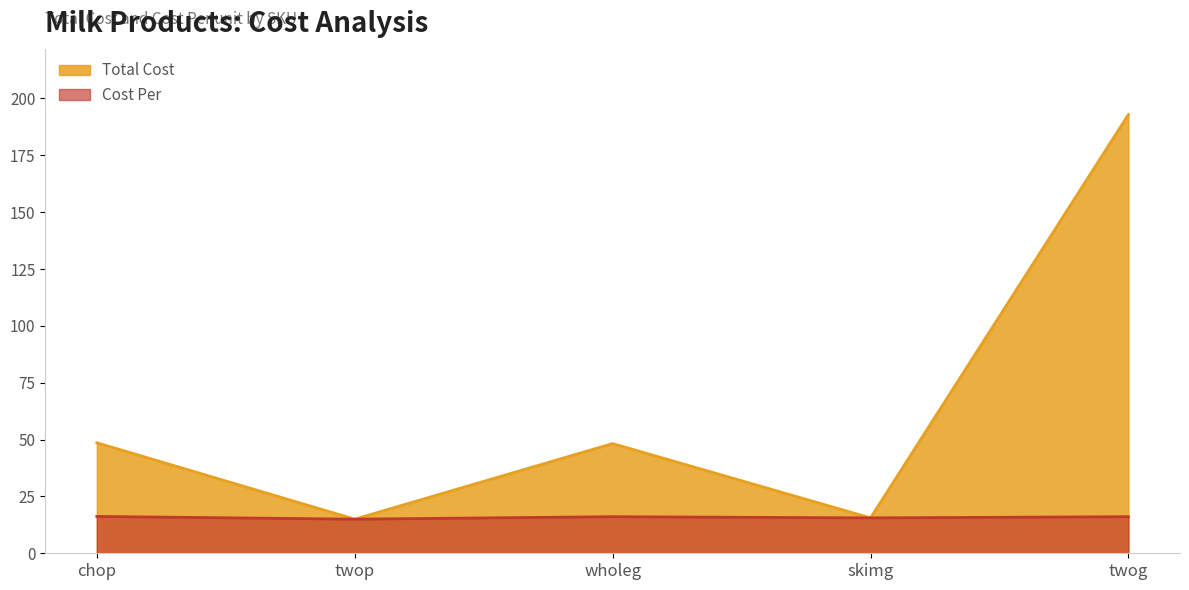

What is the approximate value of Cost Per at twop?

15.0